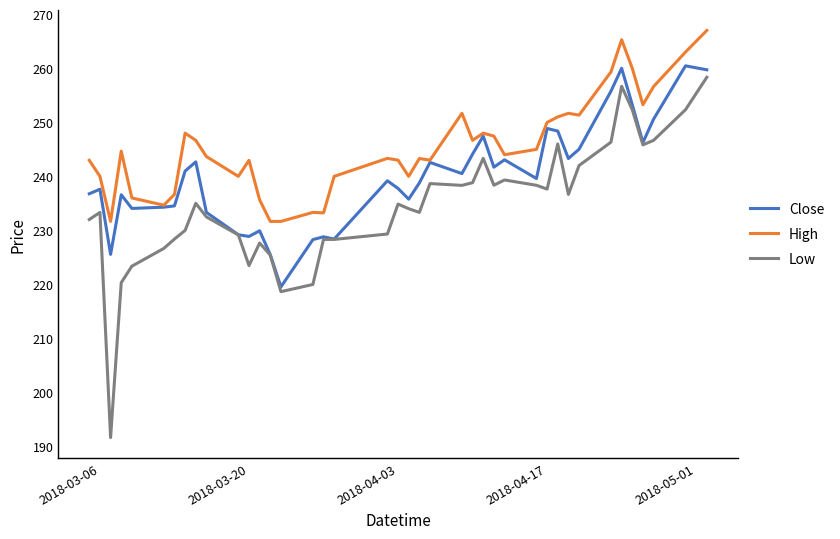

True or false: Low and High intersect in this chart.

False